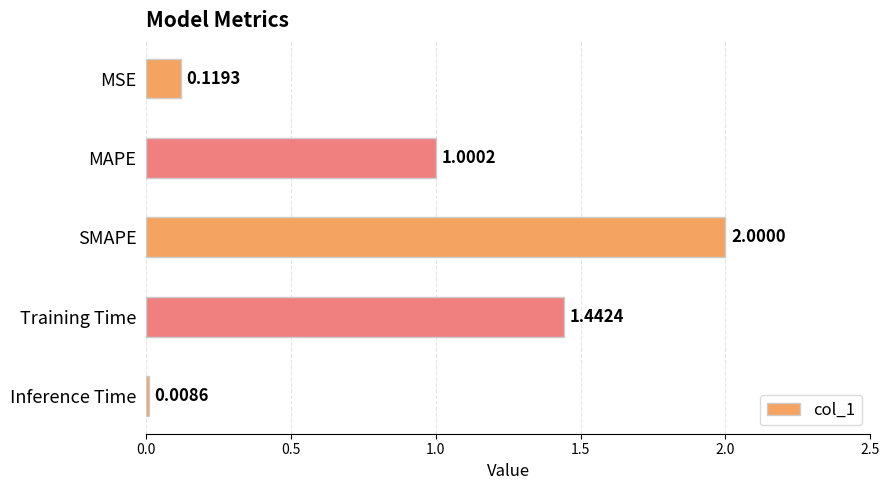

How many values exceed 1?

3